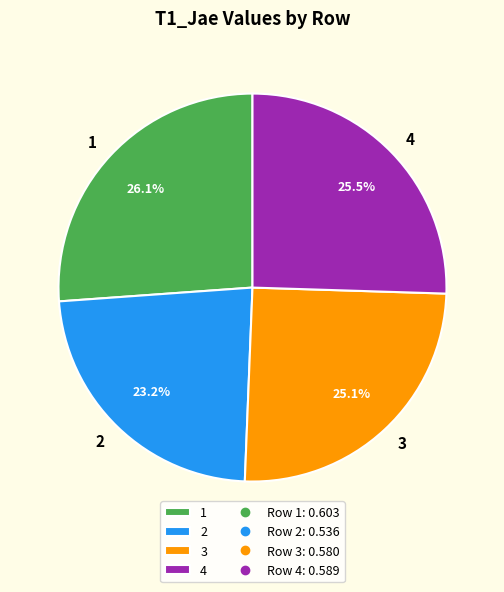

True or false: 4 accounts for 16% of the total.

False